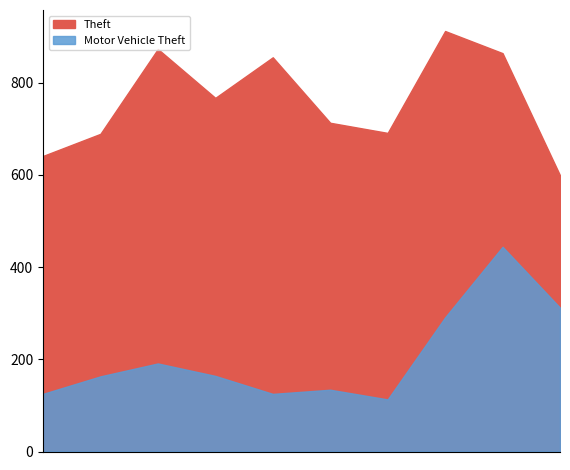

What is the sum of all Theft values?

7604